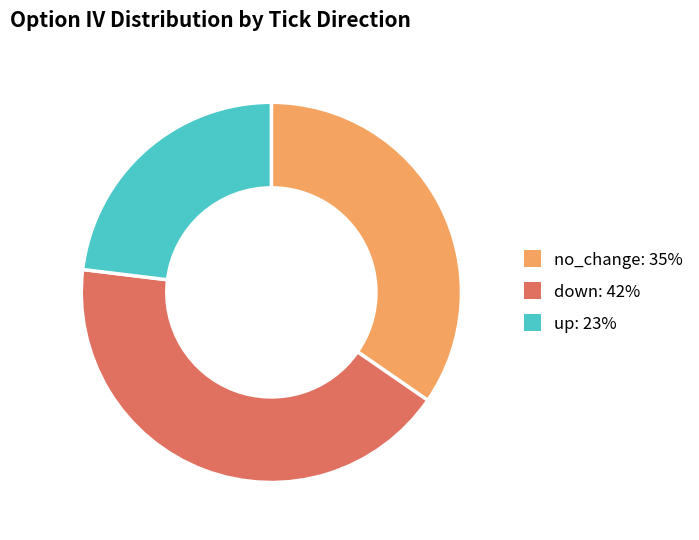

Which slice is the smallest?

up